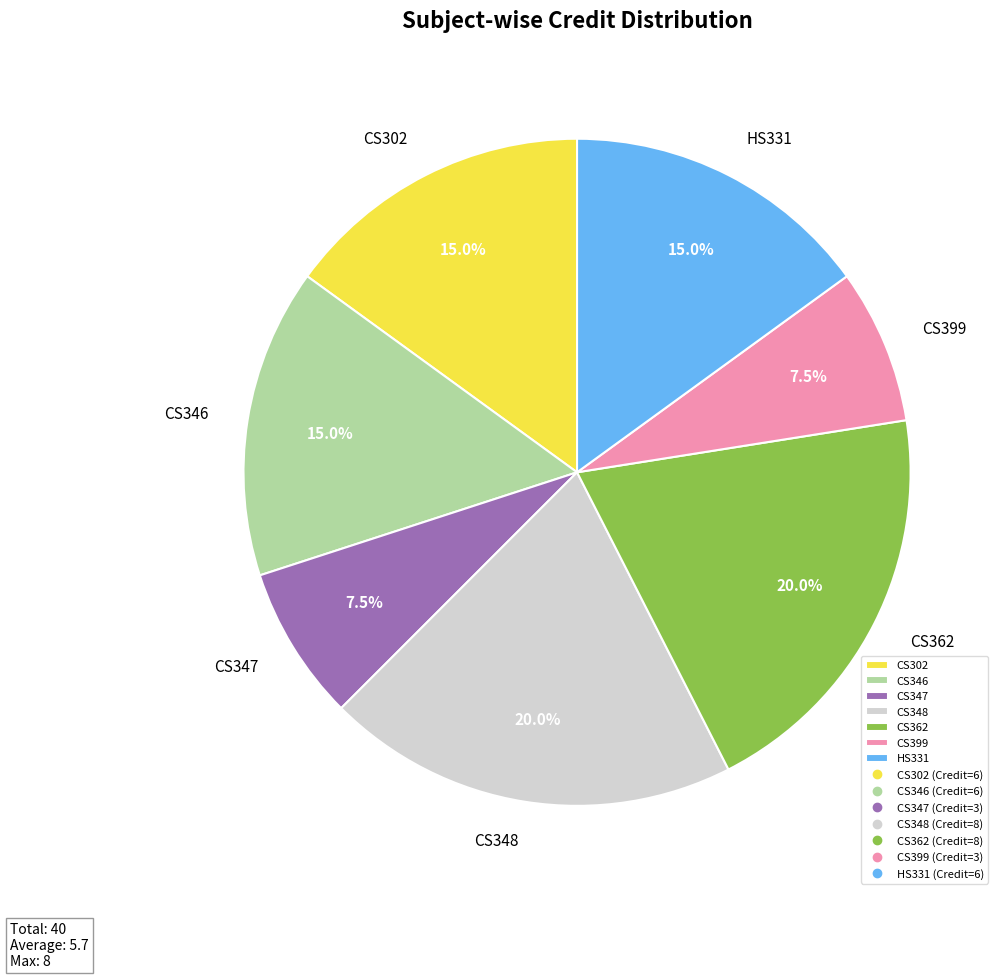

Is the sum of CS348 and CS302 greater than half?

No